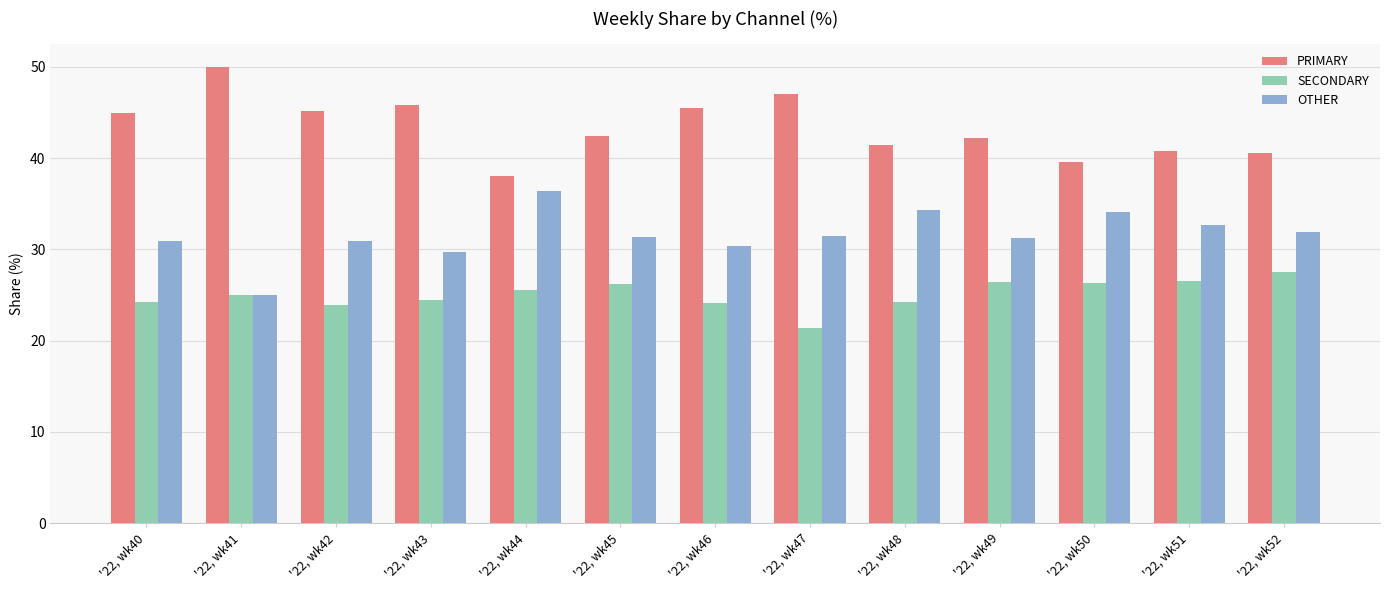

What is the spread (max minus min) of values at '22, wk44?

12.5